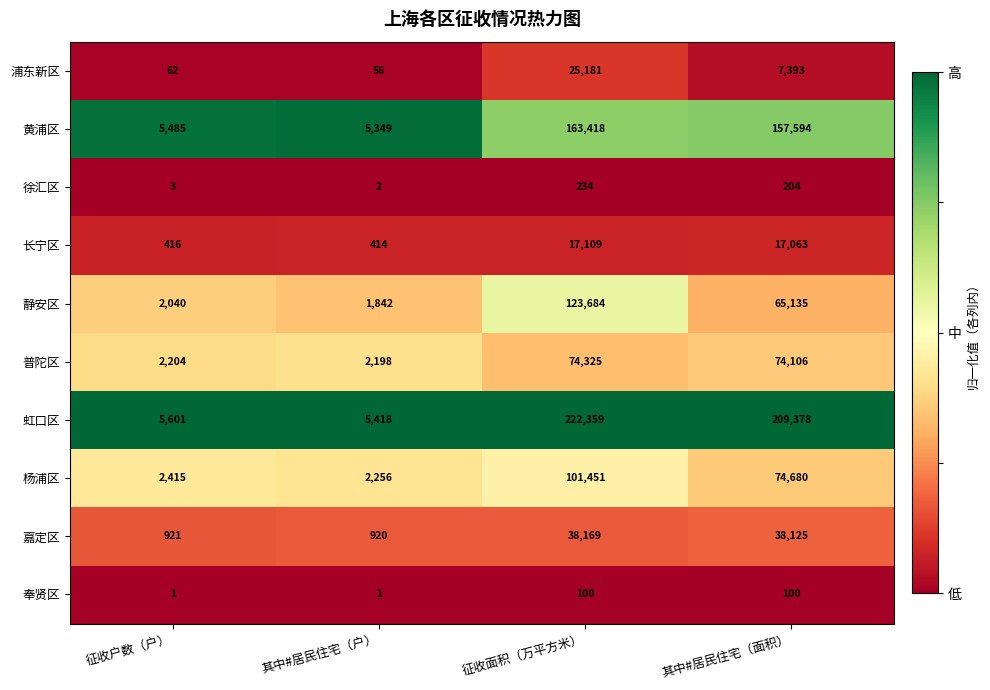

Which series has the widest spread of values?

虹口区